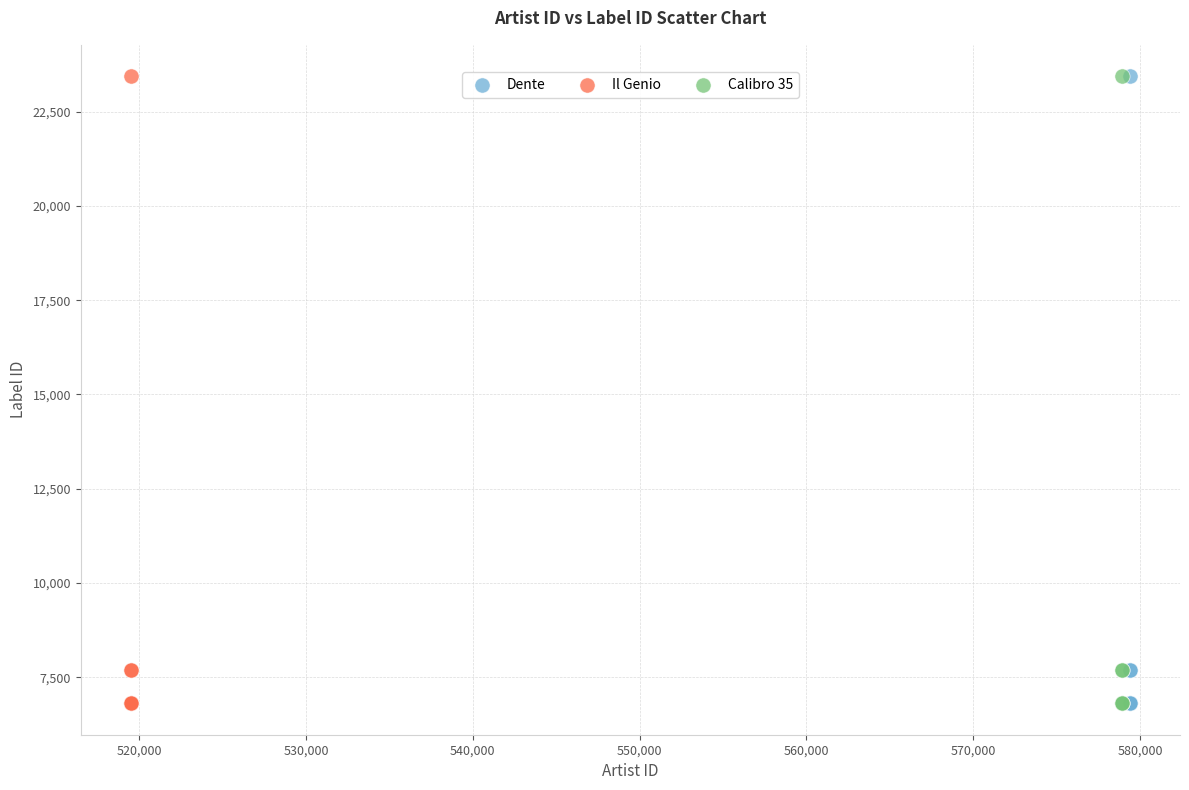

What are all the series names shown in the legend?

Dente, Il Genio, Calibro 35